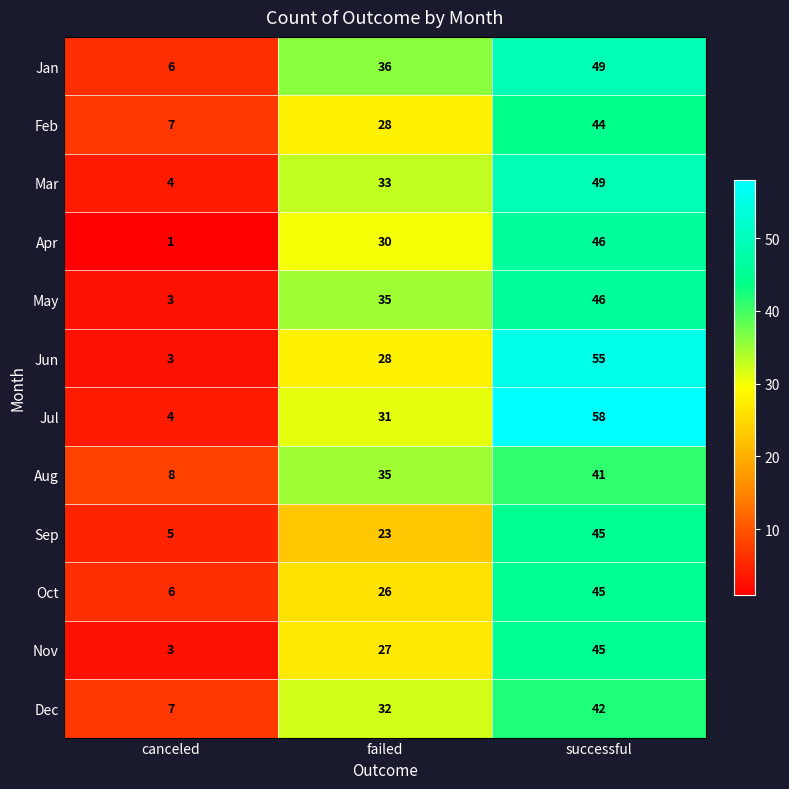

What is the smallest value displayed?

1